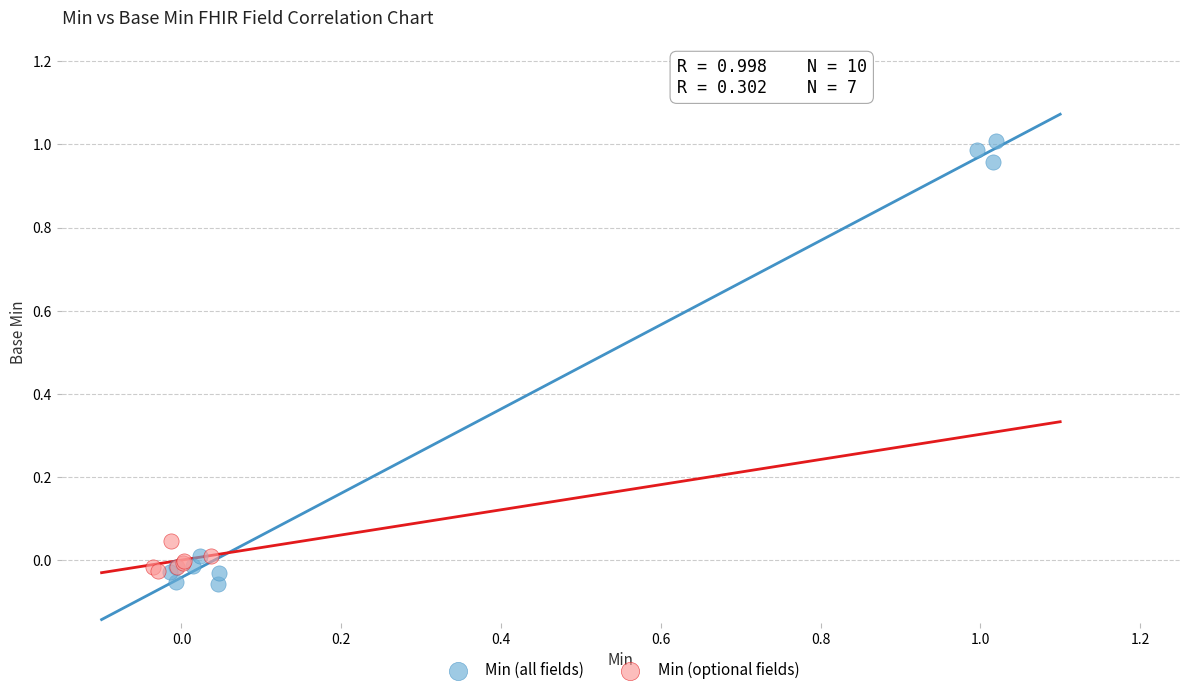

Which series has the largest Y range (max minus min)?

Min (all fields)